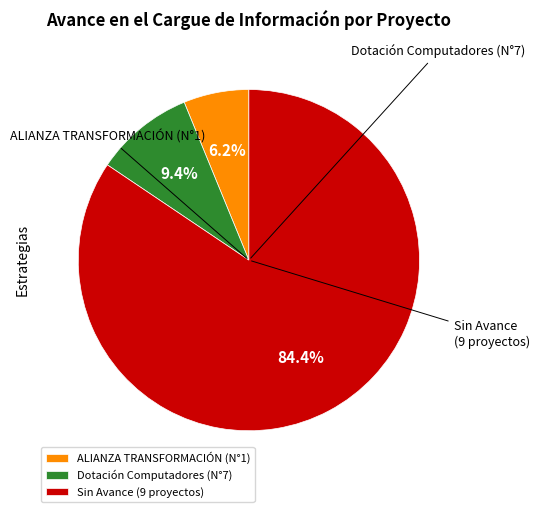

Which category has the smallest portion of the pie?

ALIANZA TRANSFORMACIÓN (N°1)